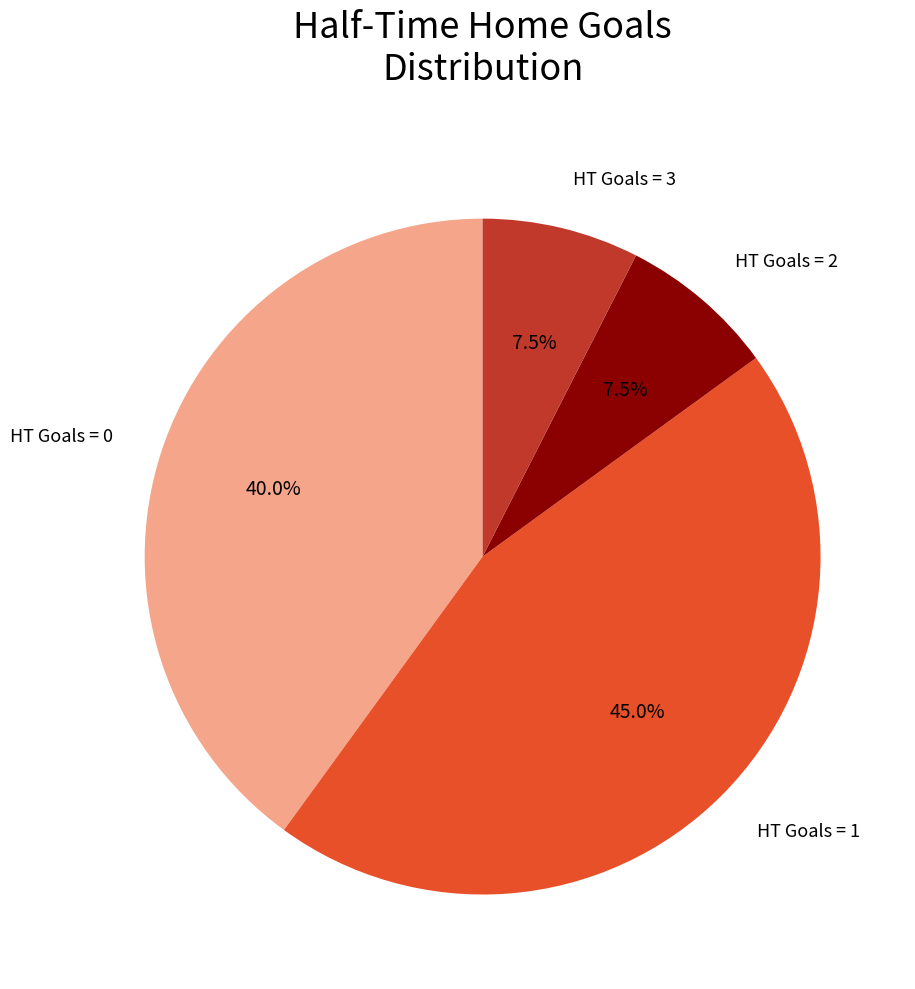

Is HT Goals = 2 the majority of the pie?

No